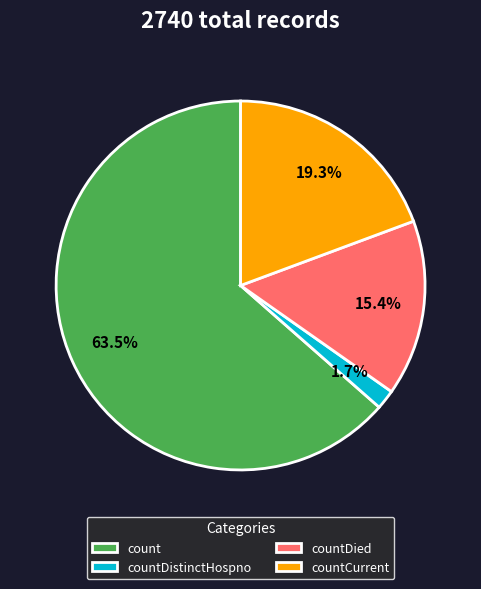

Is it true that countDied is 15% of the pie?

True